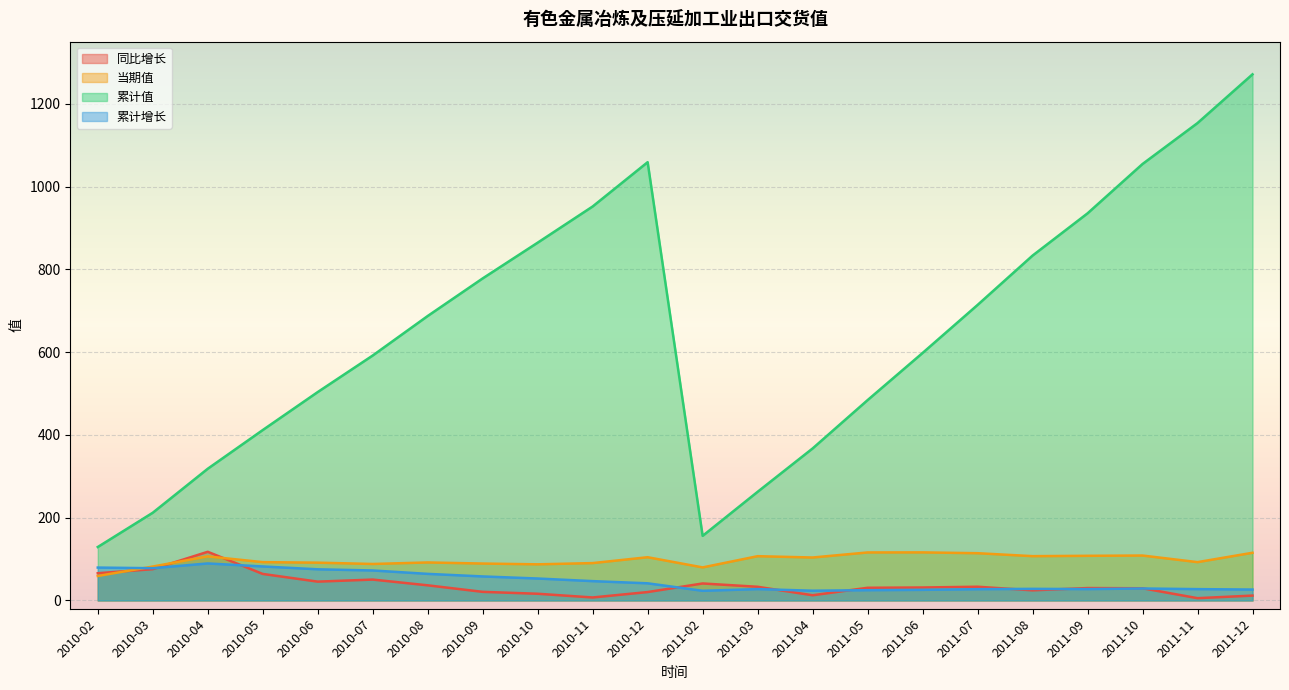

Which series has the largest range (max minus min)?

累计值